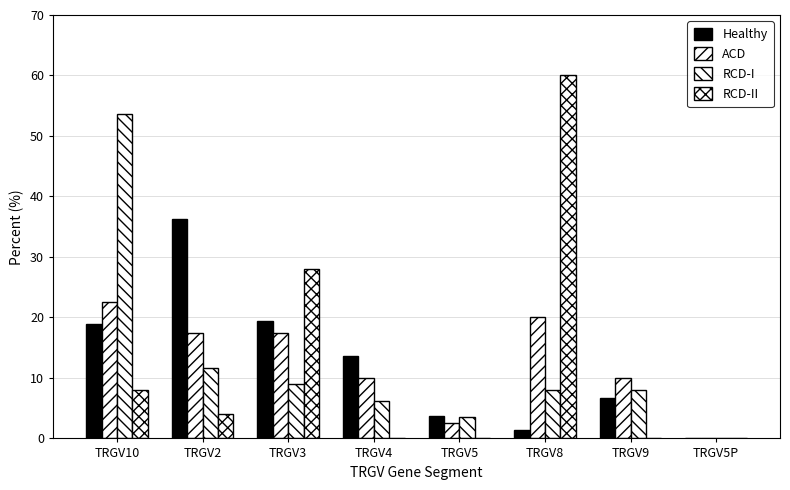

At which label is RCD-I closest to 26?

TRGV2